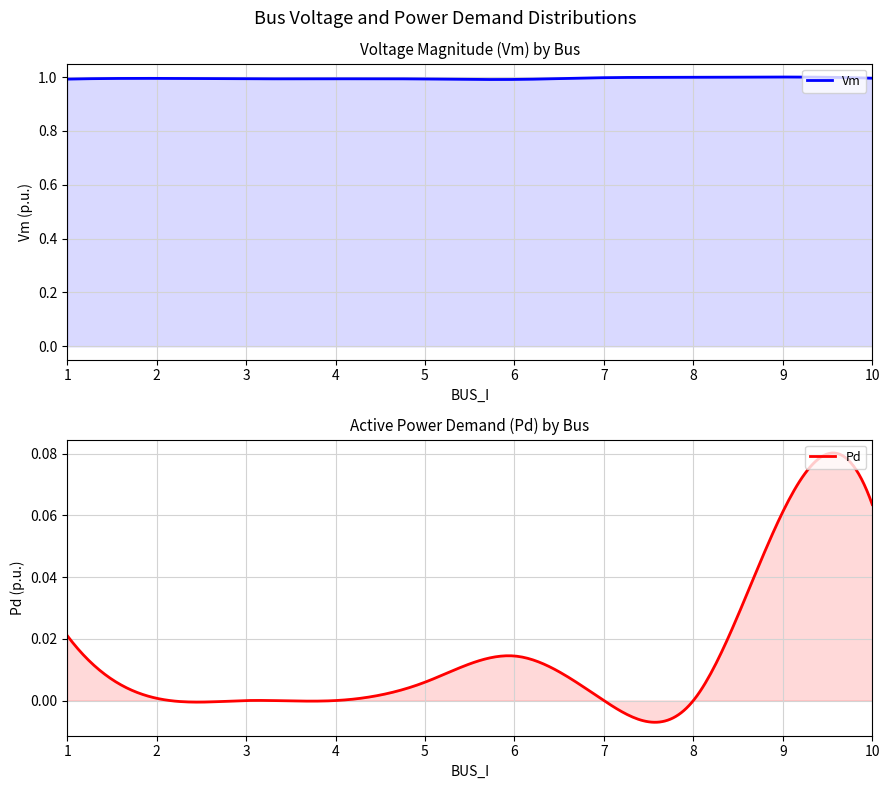

True or false: Vm has more than 0 interior local peaks.

True